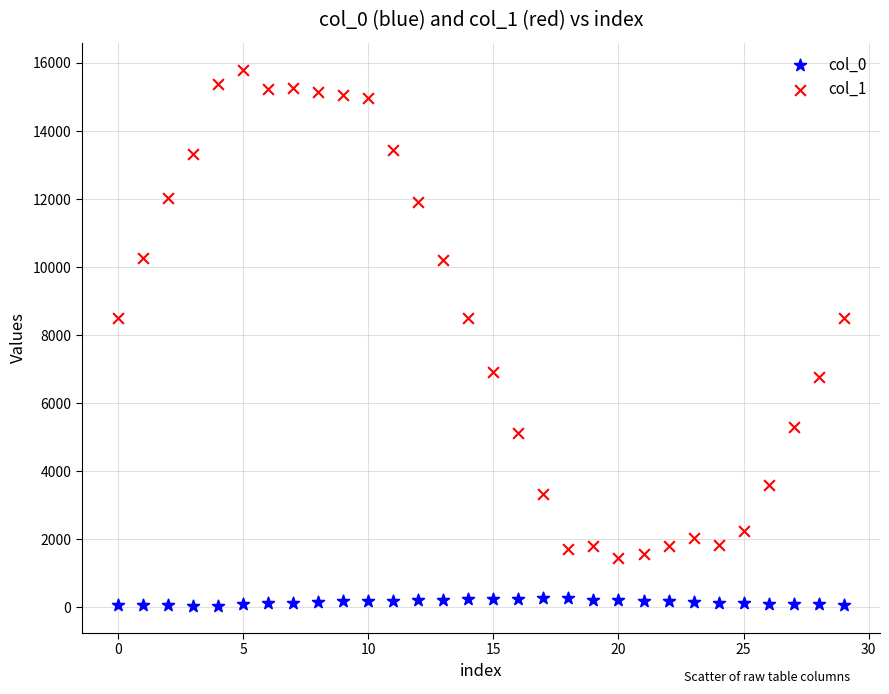

Which series reaches the minimum Y coordinate?

col_0